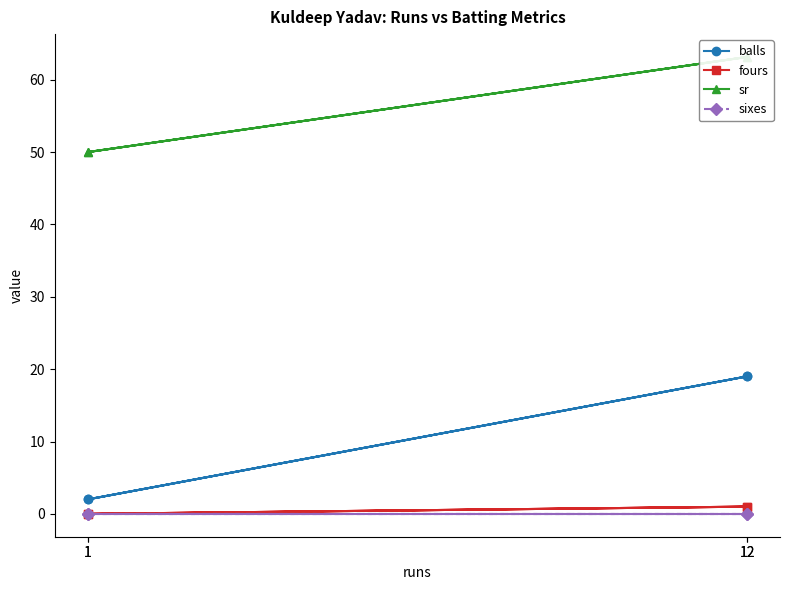

The fours series shows 0.5 at 1. True or false?

False